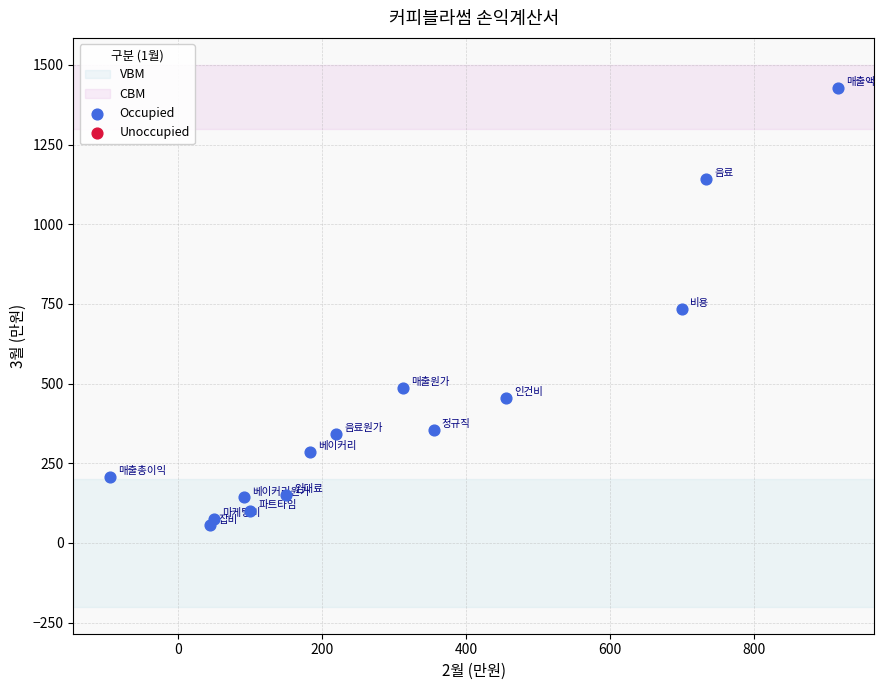

What is the range of Y values (max minus min)?

1374